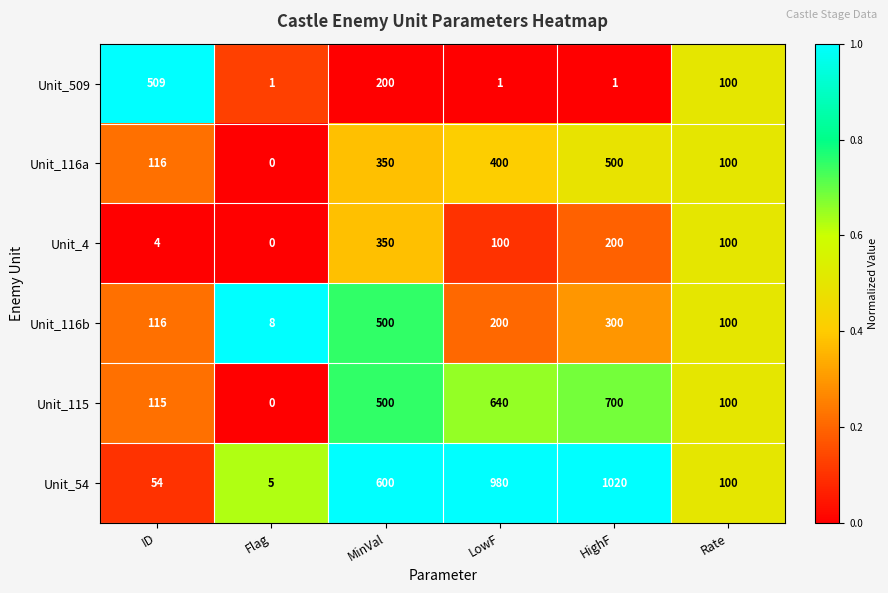

At which category does the chart reach its minimum across all series?

Flag